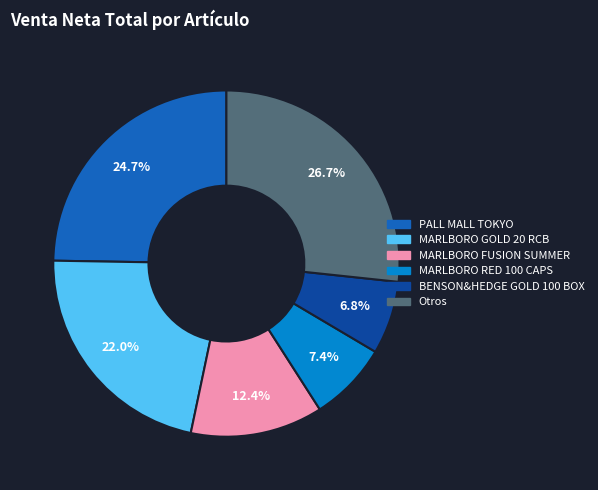

Does any single category account for the majority?

No